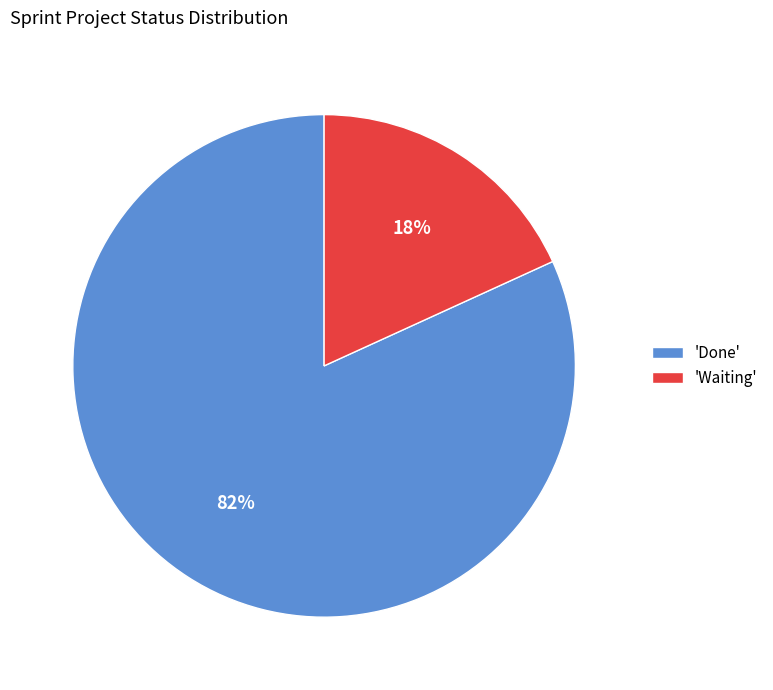

How many segments does this pie chart have?

2